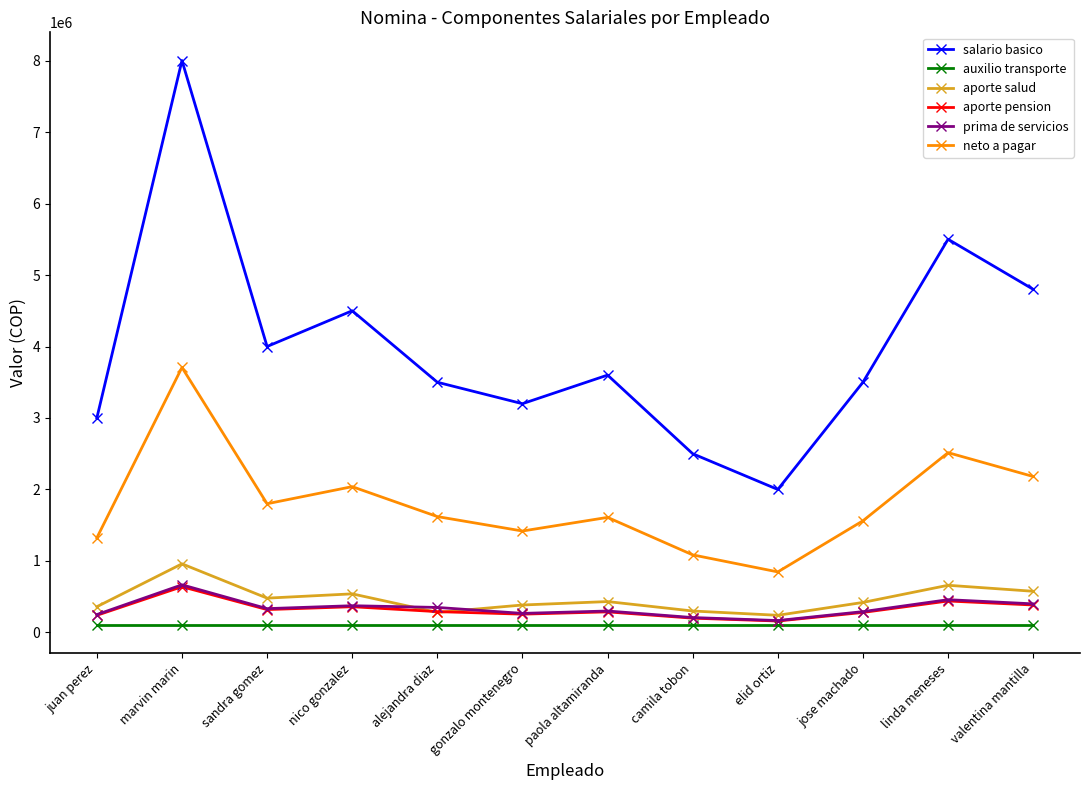

Which series has the largest total across all categories?

salario basico